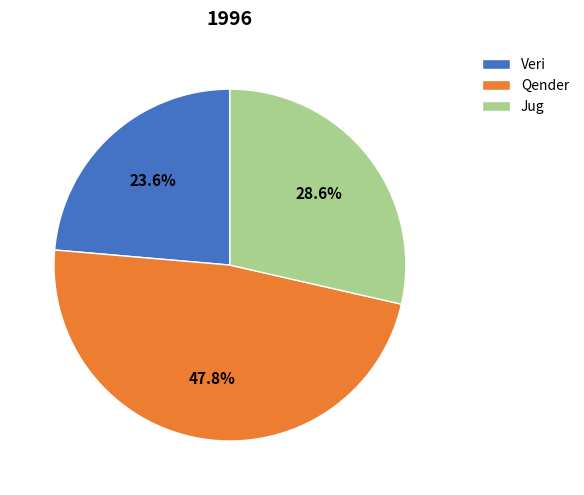

True or false: Jug accounts for 29% of the total.

True